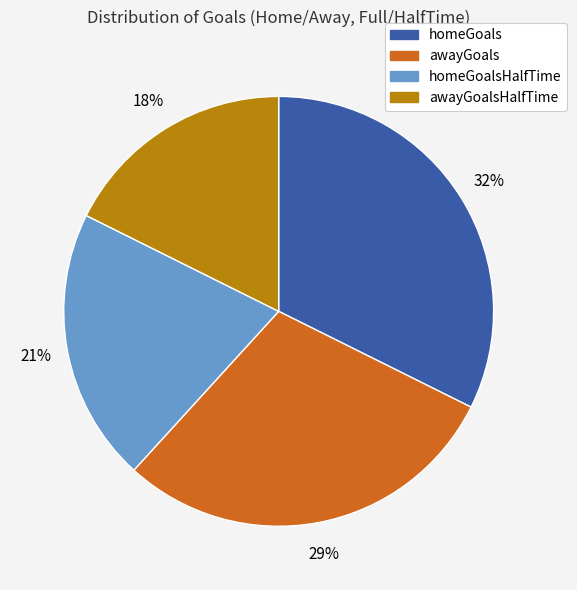

Is there any slice that represents more than half of the pie?

No